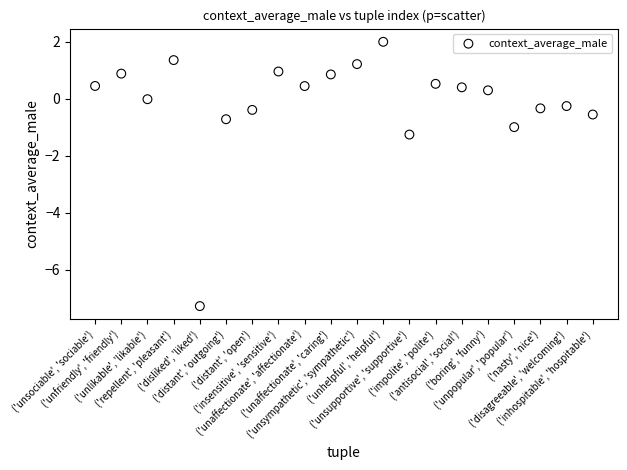

What is the range of Y values (max minus min)?

9.3